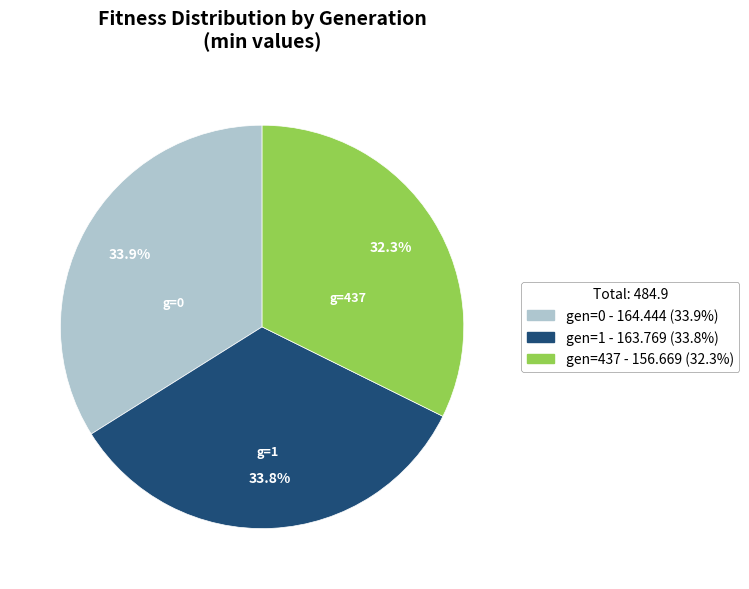

To the nearest percent, what is the average slice percentage?

33%